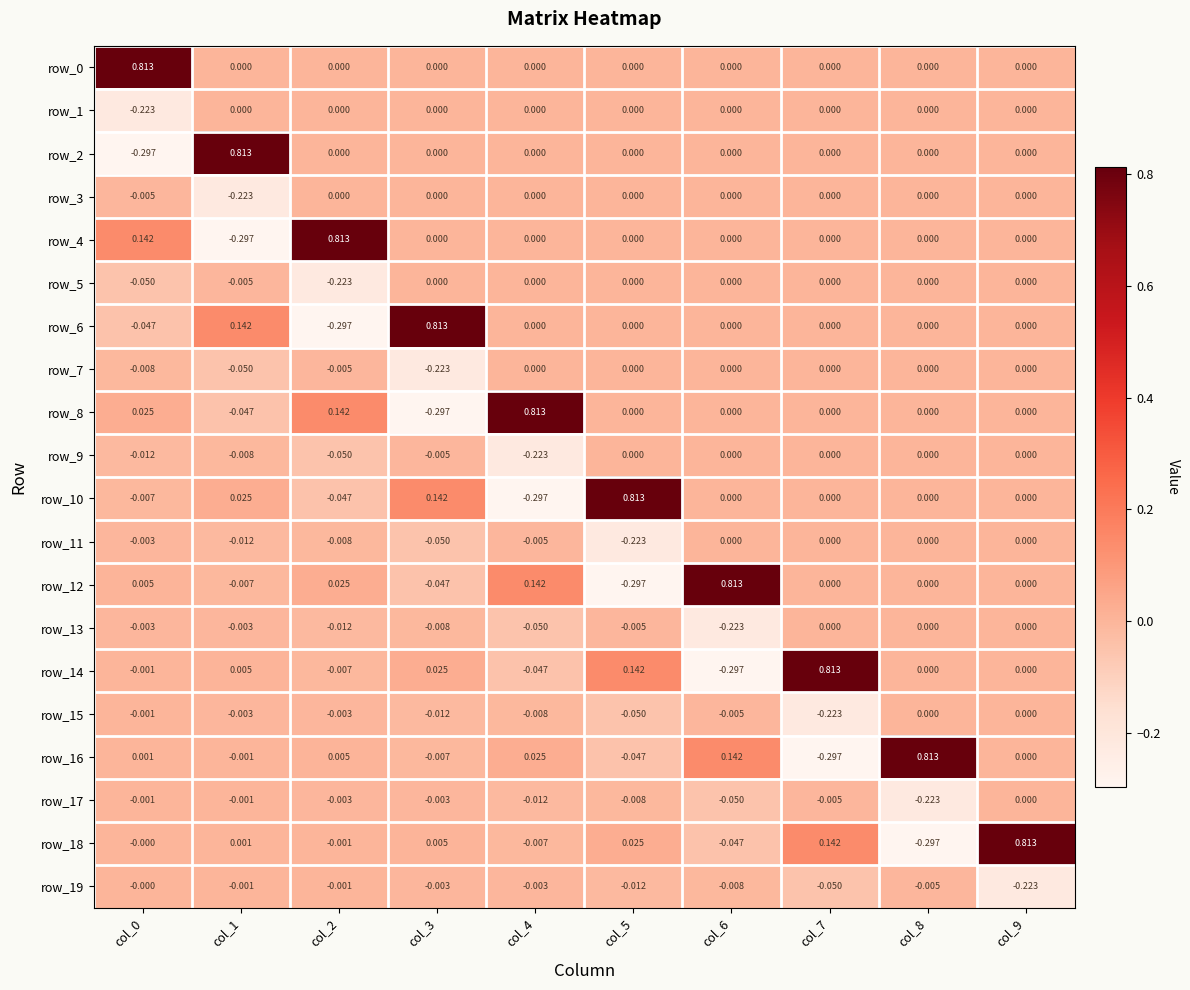

Reading left to right, list all the values displayed in this chart.

row_0: 0.8	0.0	0.0	0.0	0.0	0.0	0.0	0.0	0.0	0.0
row_1: -0.2	0.0	0.0	0.0	0.0	0.0	0.0	0.0	0.0	0.0
row_2: -0.3	0.8	0.0	0.0	0.0	0.0	0.0	0.0	0.0	0.0
row_3: -0.0	-0.2	0.0	0.0	0.0	0.0	0.0	0.0	0.0	0.0
row_4: 0.1	-0.3	0.8	0.0	0.0	0.0	0.0	0.0	0.0	0.0
row_5: -0.1	-0.0	-0.2	0.0	0.0	0.0	0.0	0.0	0.0	0.0
row_6: -0.0	0.1	-0.3	0.8	0.0	0.0	0.0	0.0	0.0	0.0
row_7: -0.0	-0.1	-0.0	-0.2	0.0	0.0	0.0	0.0	0.0	0.0
row_8: 0.0	-0.0	0.1	-0.3	0.8	0.0	0.0	0.0	0.0	0.0
row_9: -0.0	-0.0	-0.1	-0.0	-0.2	0.0	0.0	0.0	0.0	0.0
row_10: -0.0	0.0	-0.0	0.1	-0.3	0.8	0.0	0.0	0.0	0.0
row_11: -0.0	-0.0	-0.0	-0.1	-0.0	-0.2	0.0	0.0	0.0	0.0
row_12: 0.0	-0.0	0.0	-0.0	0.1	-0.3	0.8	0.0	0.0	0.0
row_13: -0.0	-0.0	-0.0	-0.0	-0.1	-0.0	-0.2	0.0	0.0	0.0
row_14: -0.0	0.0	-0.0	0.0	-0.0	0.1	-0.3	0.8	0.0	0.0
row_15: -0.0	-0.0	-0.0	-0.0	-0.0	-0.1	-0.0	-0.2	0.0	0.0
row_16: 0.0	-0.0	0.0	-0.0	0.0	-0.0	0.1	-0.3	0.8	0.0
row_17: -0.0	-0.0	-0.0	-0.0	-0.0	-0.0	-0.1	-0.0	-0.2	0.0
row_18: -0.0	0.0	-0.0	0.0	-0.0	0.0	-0.0	0.1	-0.3	0.8
row_19: -0.0	-0.0	-0.0	-0.0	-0.0	-0.0	-0.0	-0.1	-0.0	-0.2